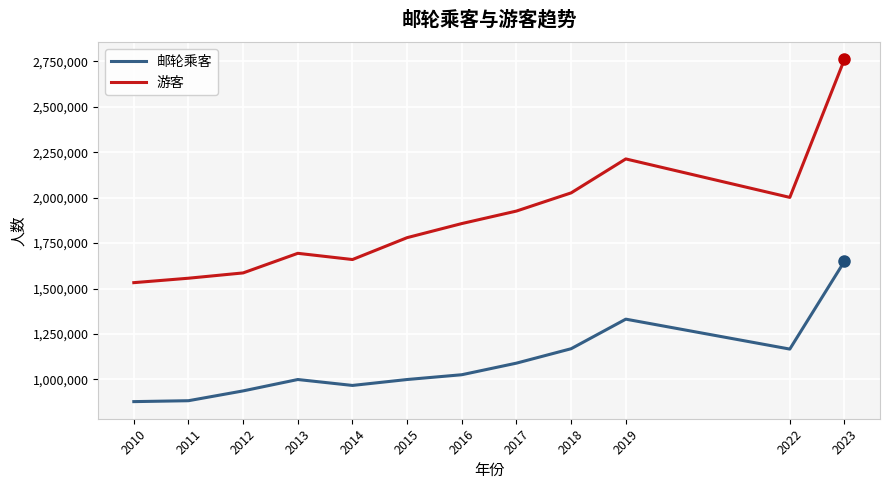

List the series in order of their peak value, highest first.

游客, 邮轮乘客